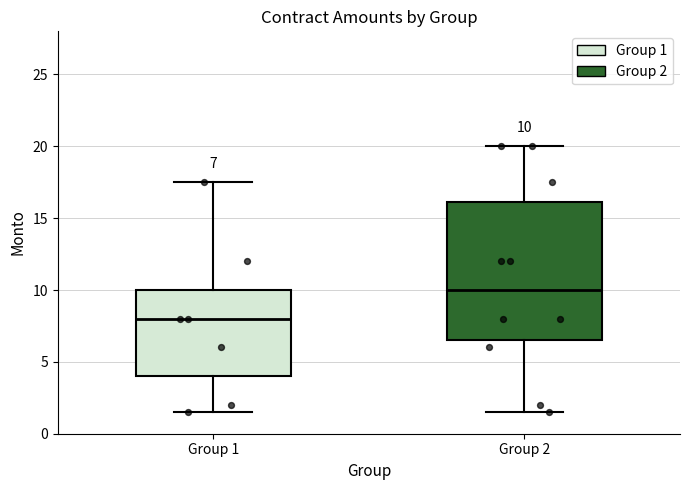

Which box is the tallest, from its lower edge to its upper edge?

Group 2